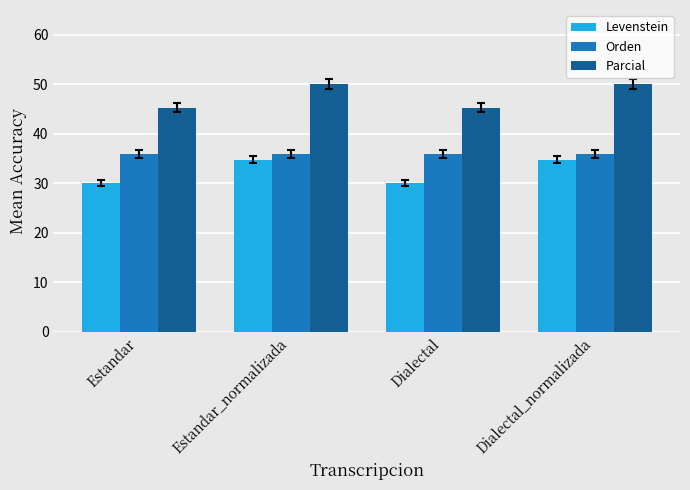

Is the value of Parcial at Estandar greater than the value of Orden at Dialectal?

Yes